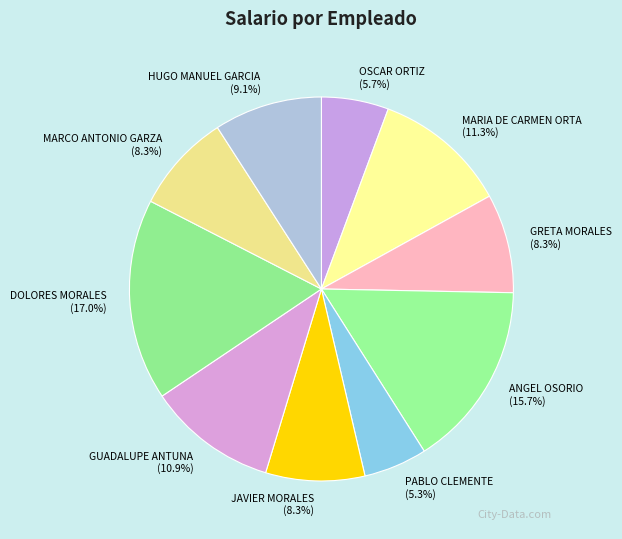

Approximately how many times larger is the value at ANGEL OSORIO compared to OSCAR ORTIZ?

2.8